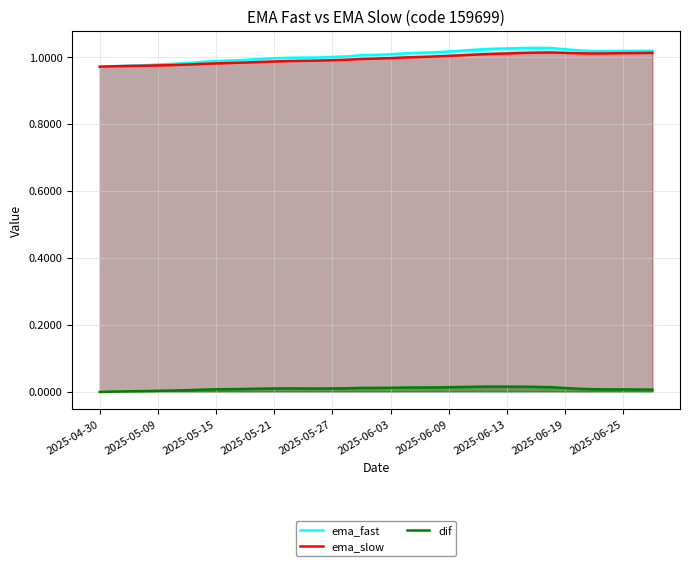

True or false: ema_fast and dif cross at least once.

False